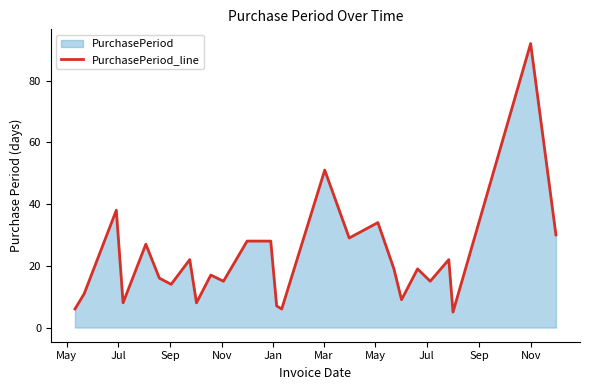

How many lines are shown in the chart?

1